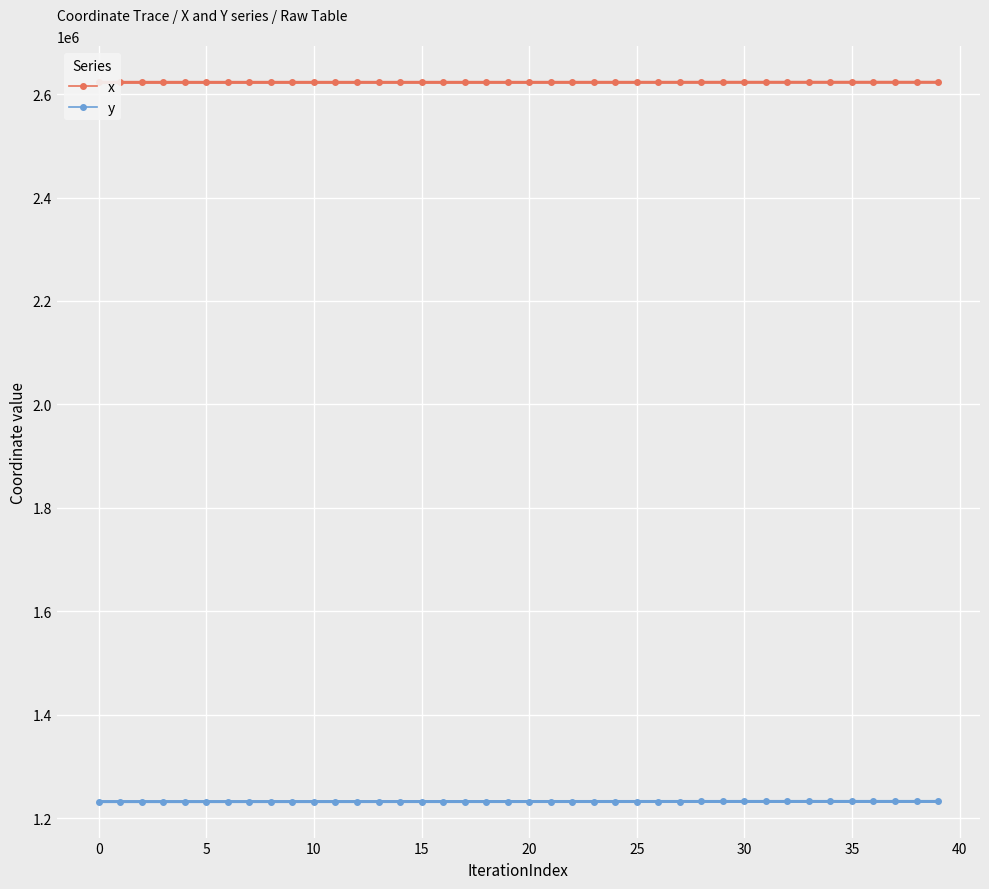

What is the minimum value for x?

2622533.9